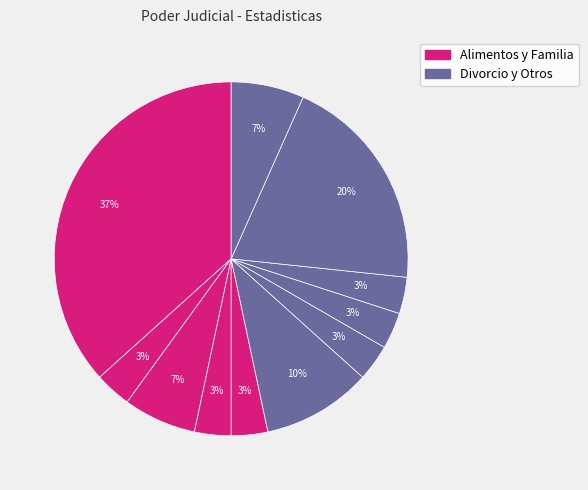

To the nearest percent, what is the average slice percentage?

9%